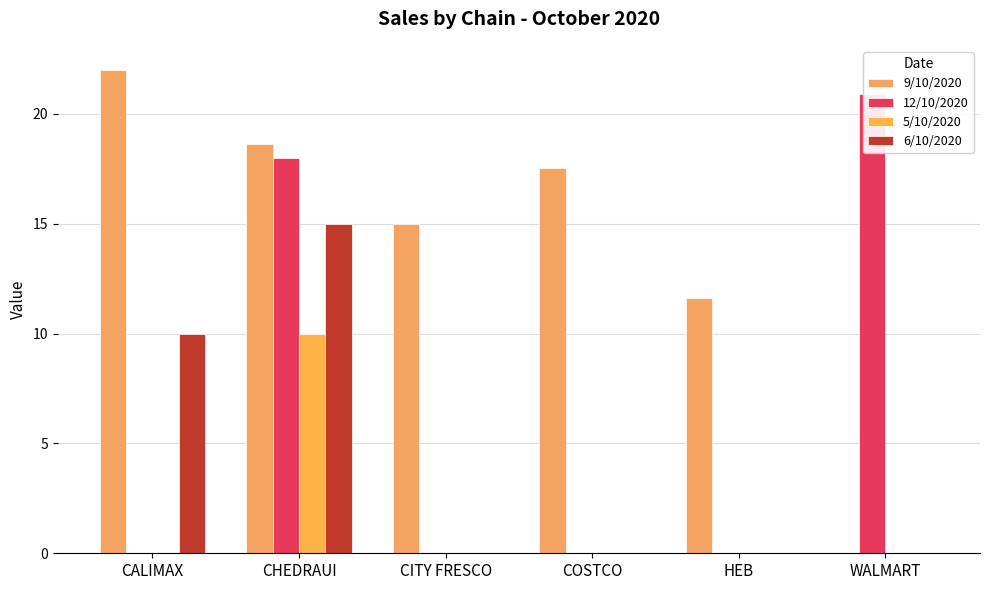

How many groups of bars are there?

6